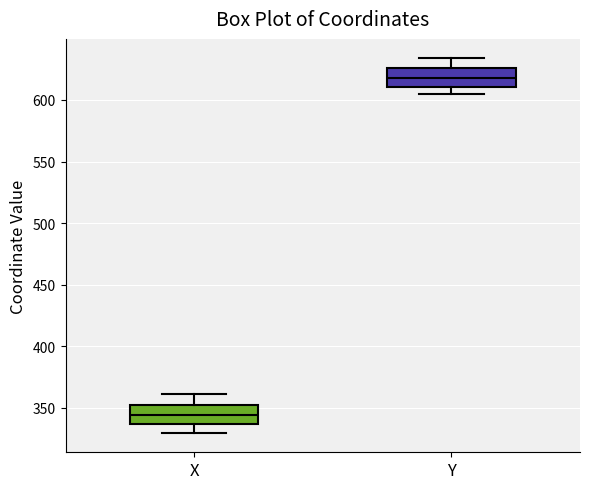

Reading left to right, transcribe this box plot: for each box, give where its median line is, the range the box spans, and where its two whiskers end, as read against the y-axis. The values are not printed on the chart, so give them approximately, as read against the axis.

X: median 345, box 335 to 355, whiskers 330 to 360
Y: median 620, box 610 to 625, whiskers 605 to 635